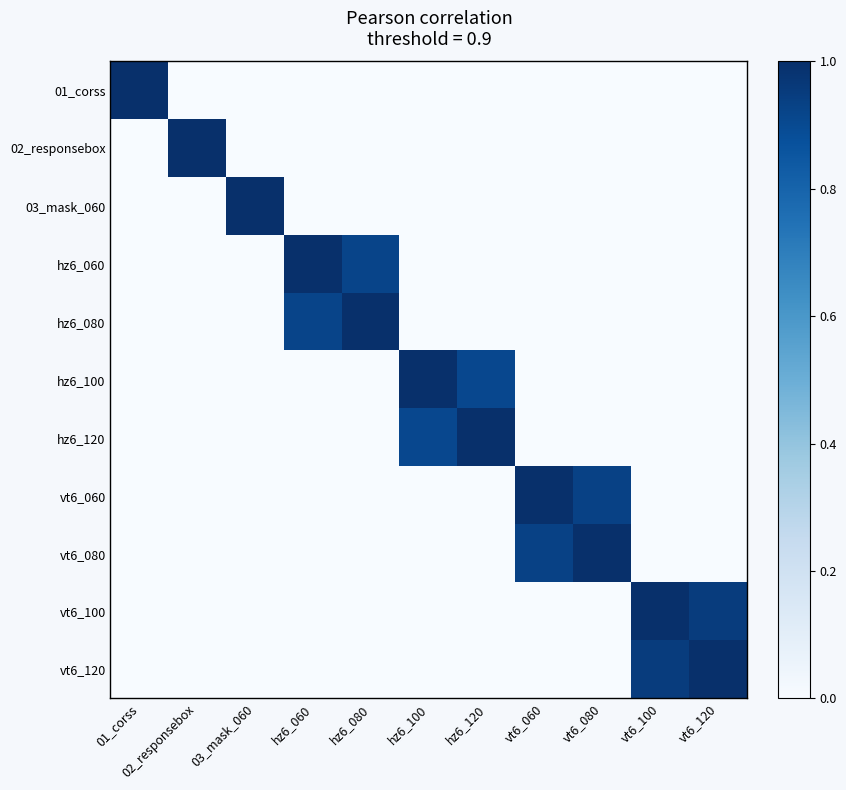

What is the difference between the highest and lowest values at vt6_080?

1.0